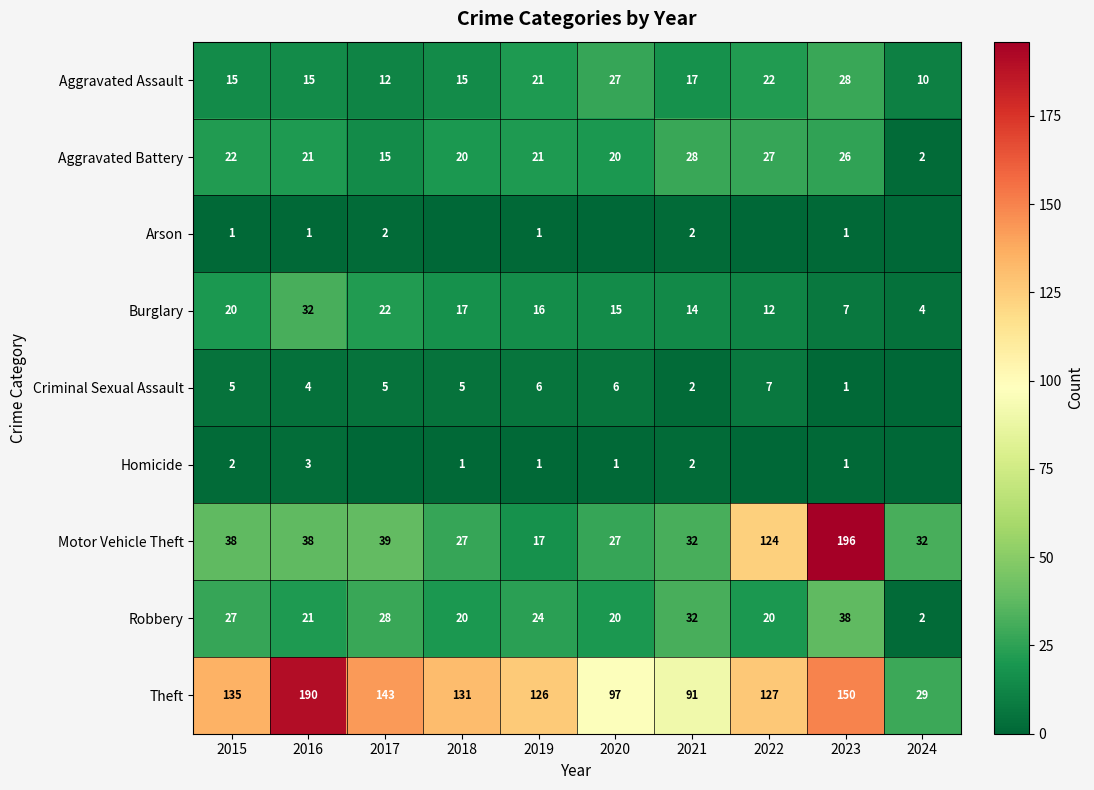

Where is Theft nearest to the value 109?

2020